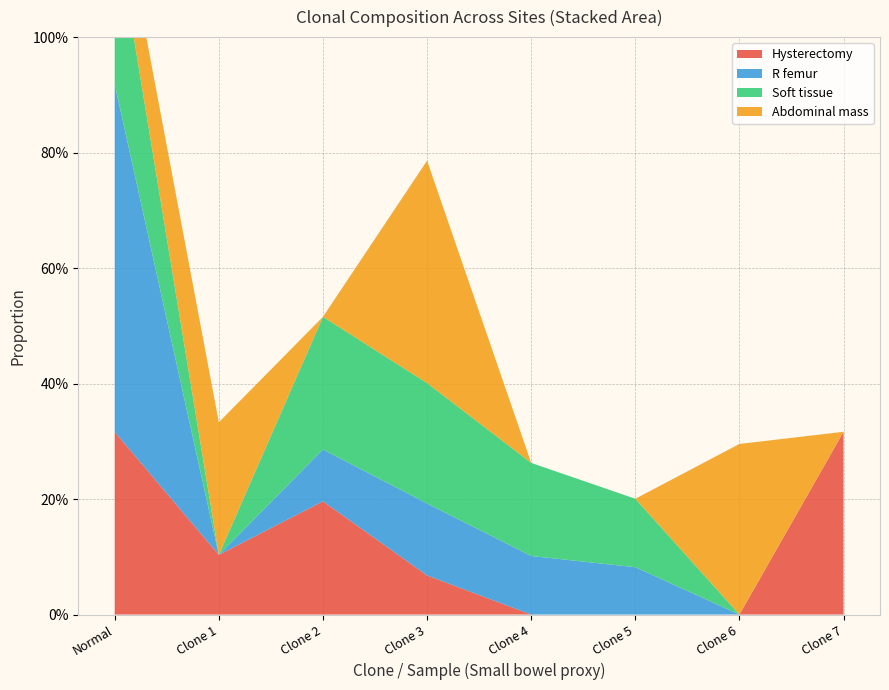

Reading right to left, list all the values displayed in this chart.

Hysterectomy: 0.3	0.0	0.0	0.0	0.1	0.2	0.1	0.3
R femur: 0.0	0.0	0.1	0.1	0.1	0.1	0.0	0.6
Soft tissue: 0.0	0.0	0.1	0.2	0.2	0.2	0.0	0.3
Abdominal mass: 0.0	0.3	0.0	0.0	0.4	0.0	0.2	0.1